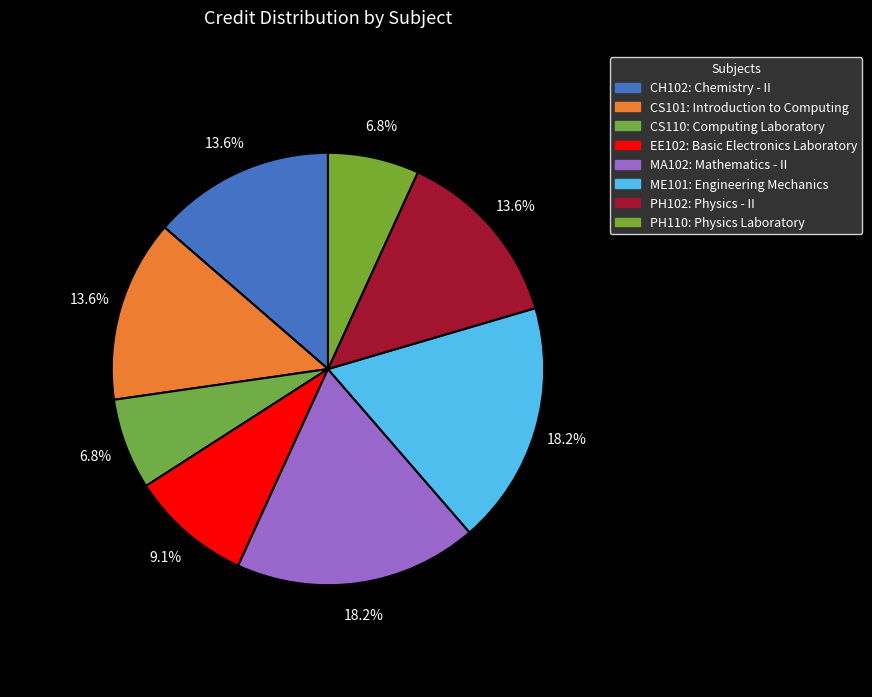

Does any single category account for the majority?

No